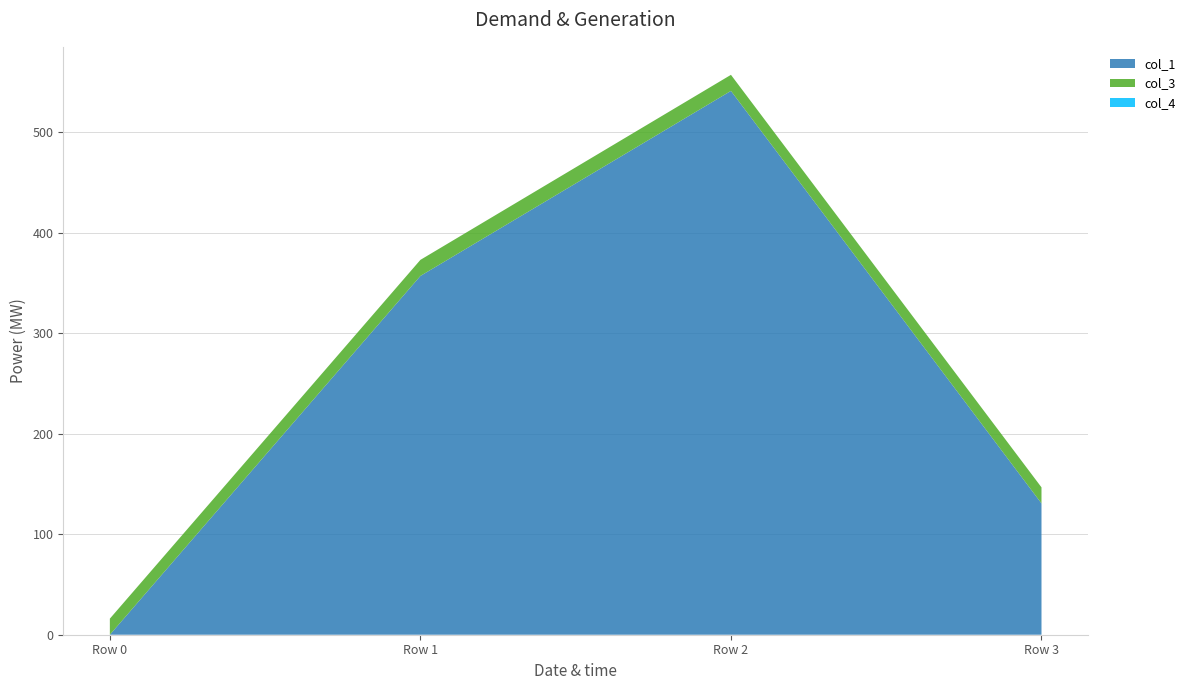

Reading left to right, extract all data points from this chart.

col_1: Row 0=0.0	Row 1=357.1	Row 2=541.2	Row 3=130.7
col_3: Row 0=16.0	Row 1=16.0	Row 2=16.0	Row 3=16.0
col_4: Row 0=0.0	Row 1=0.0	Row 2=0.0	Row 3=0.0